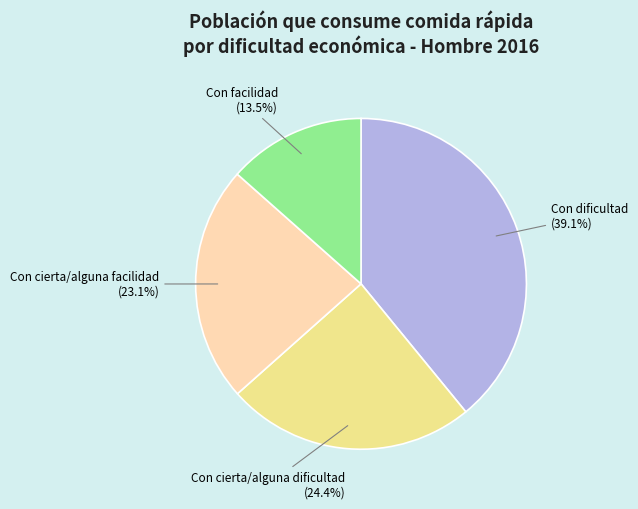

To the nearest percent, what is the average slice percentage?

25%